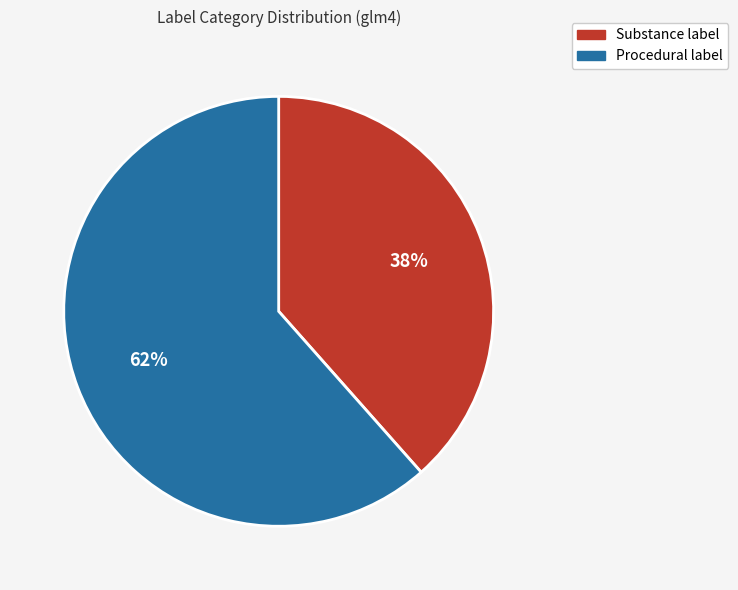

Between Substance label and Procedural label, which is larger?

Procedural label